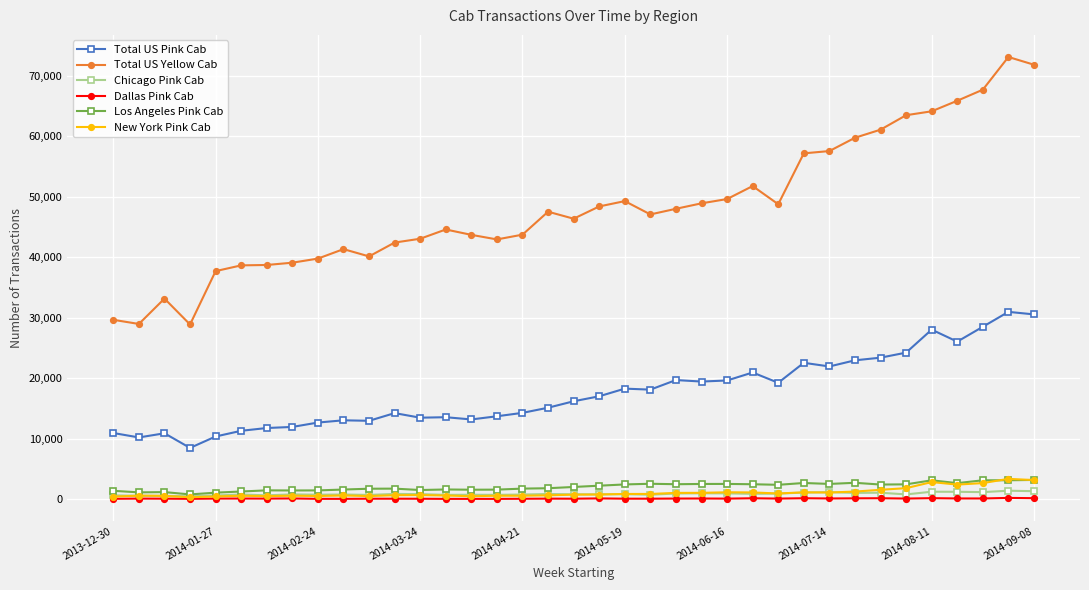

True or false: Total US Pink Cab and Dallas Pink Cab intersect in this chart.

False